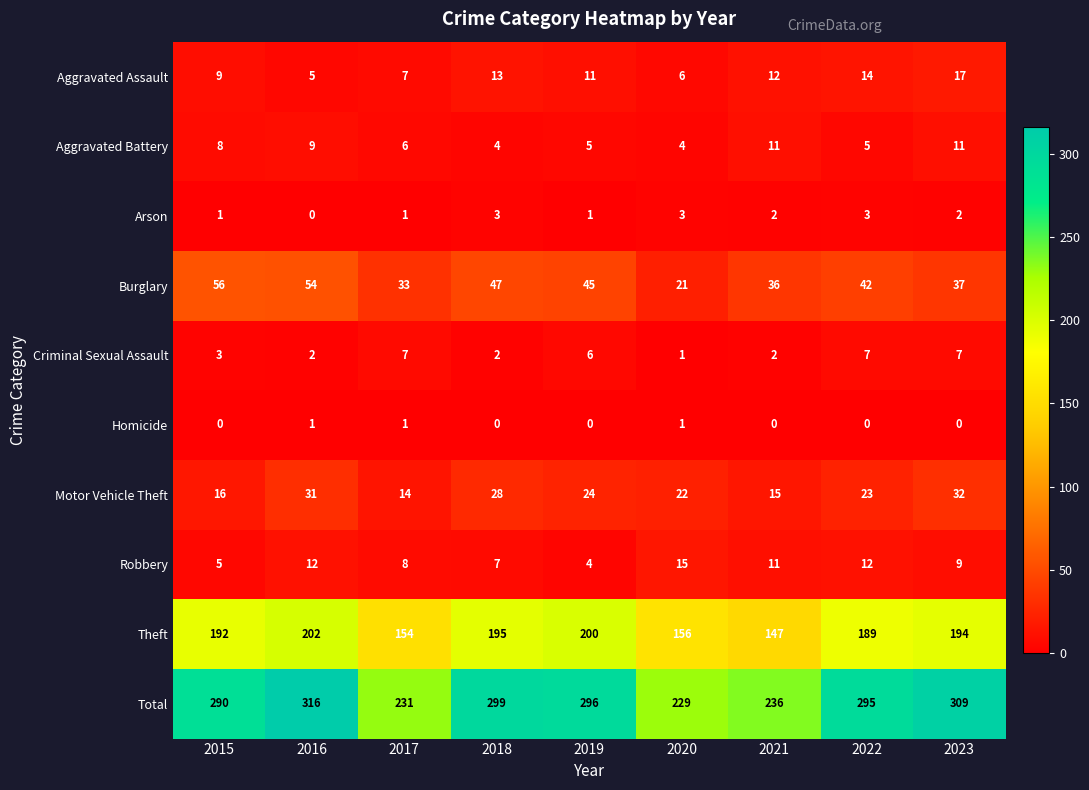

At which category does the chart reach its peak across all series?

2016